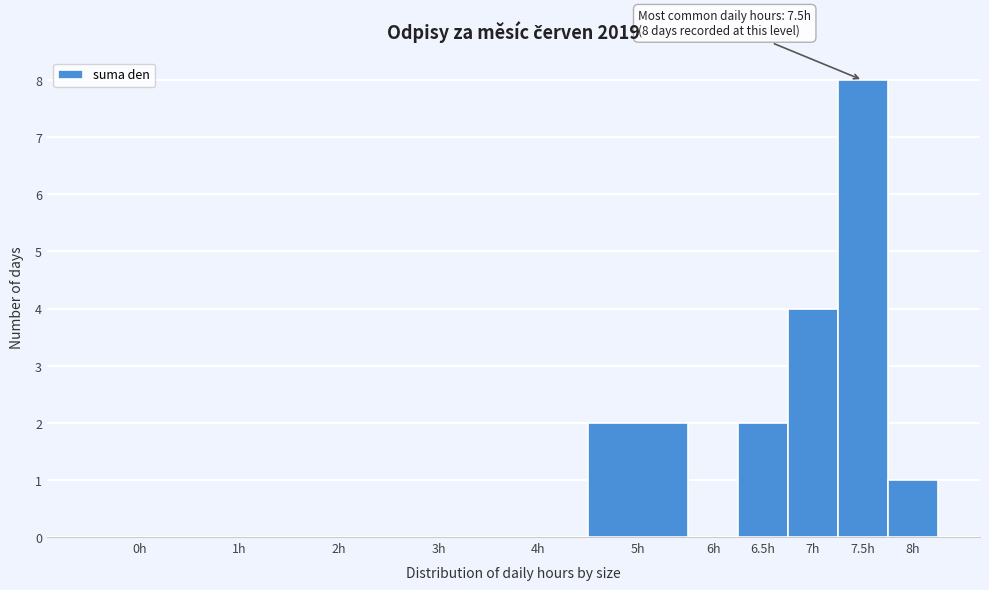

Reading left to right, extract all data points from this chart.

0h=0	1h=0	2h=0	3h=0	4h=0	5h=2	6h=0	6.5h=2	7h=4	7.5h=8	8h=1